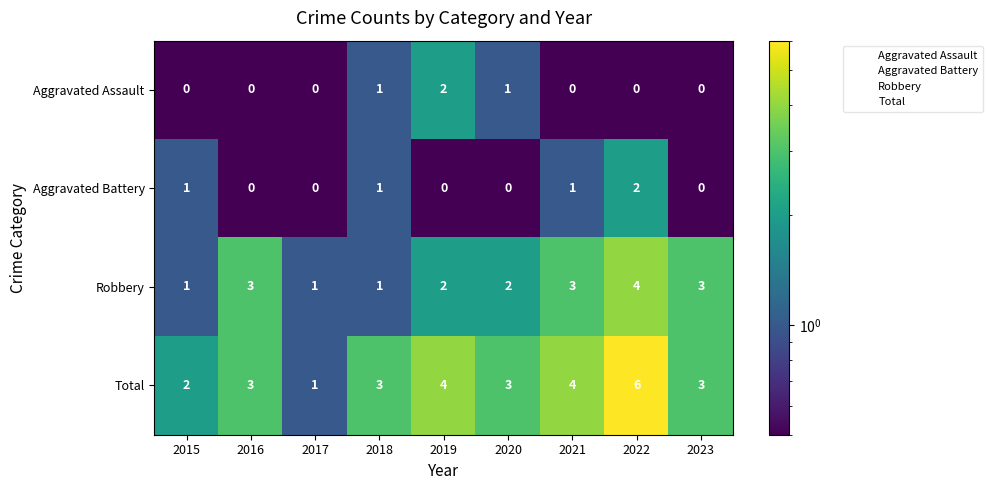

True or false: Aggravated Battery has a value of 0 at 2021.

False